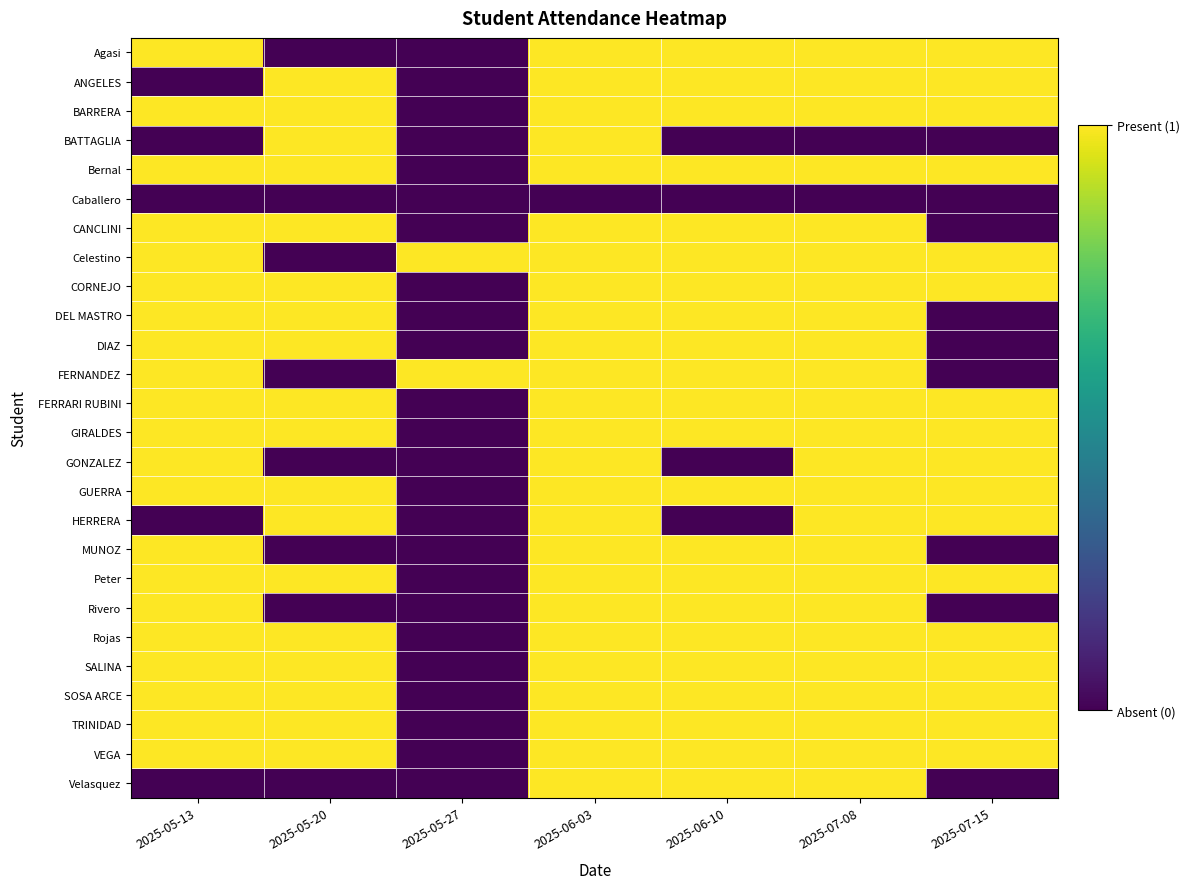

At which category does the chart reach its minimum across all series?

2025-05-20